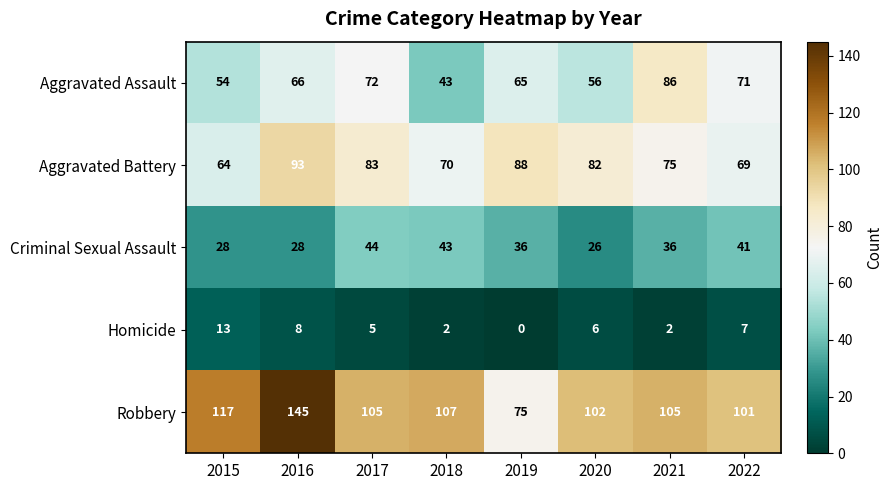

At how many categories does at least one series exceed 37?

8